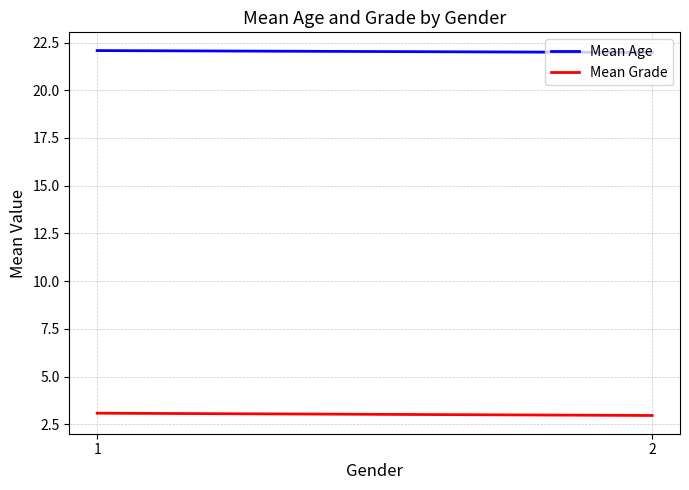

Where is Mean Grade nearest to the value 3?

2